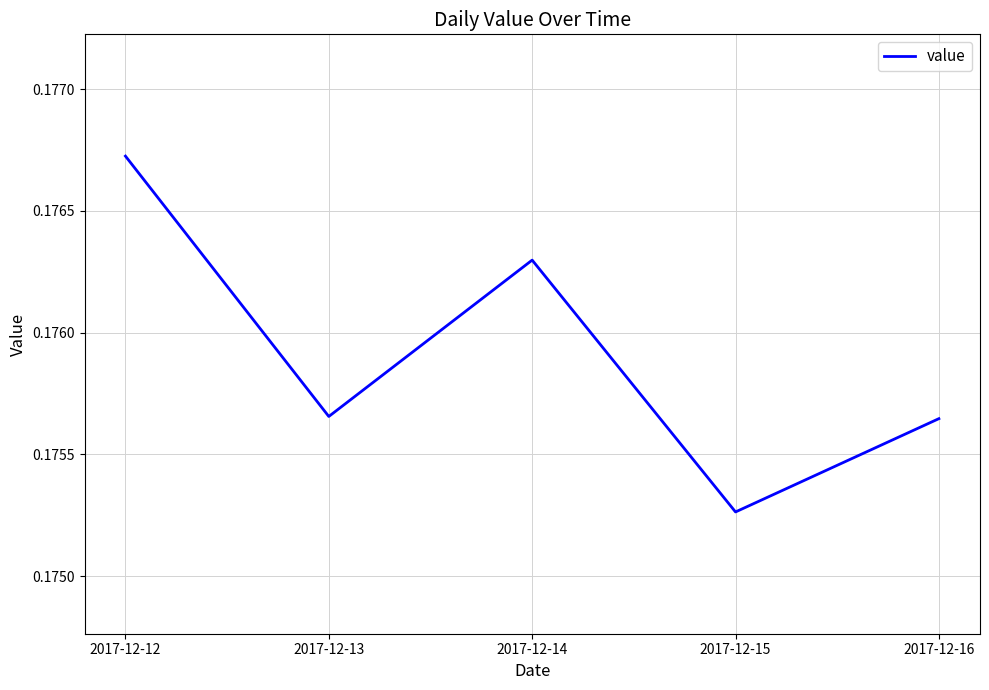

Which label corresponds to the smallest value in the chart?

2017-12-15